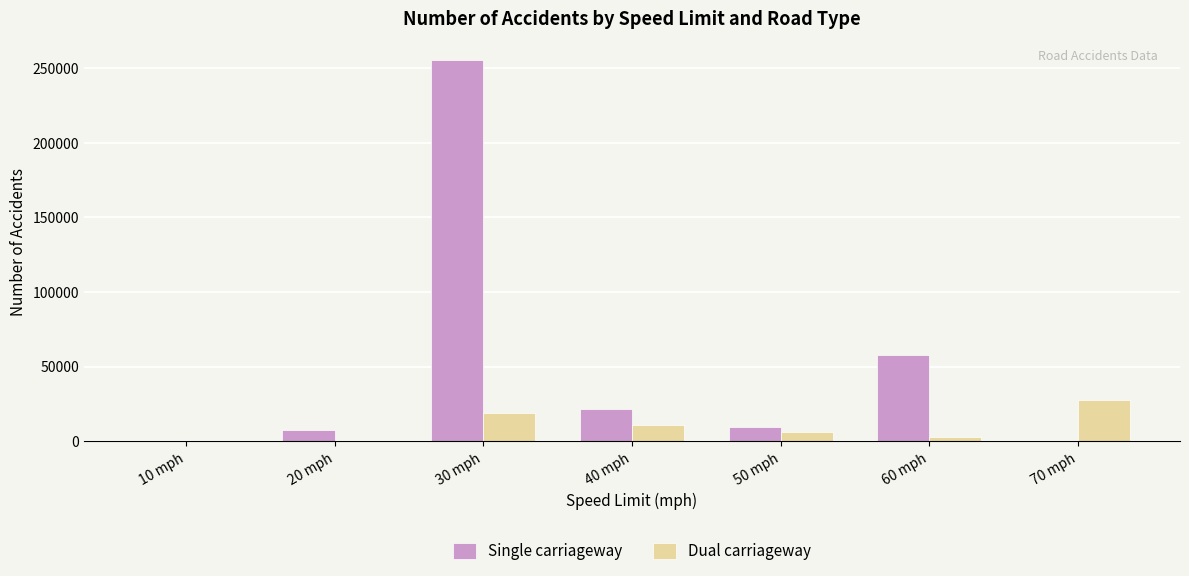

How many groups of bars are there?

7